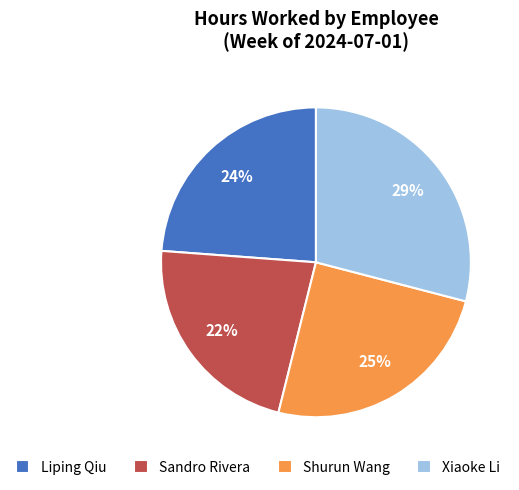

Do Liping Qiu and Sandro Rivera together represent more than half of the pie?

No